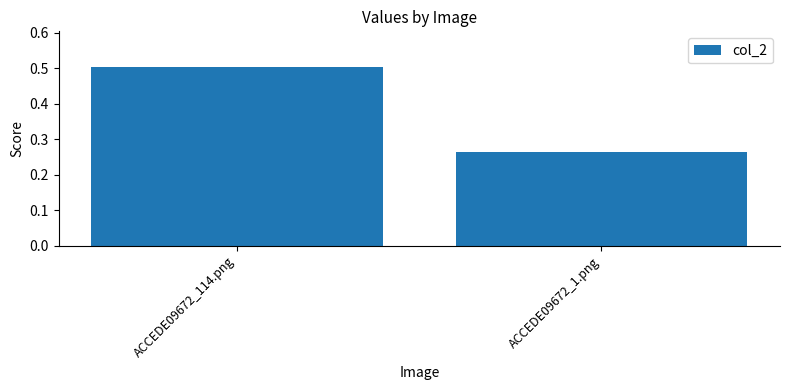

Count the values in the range 0 to 1.

2